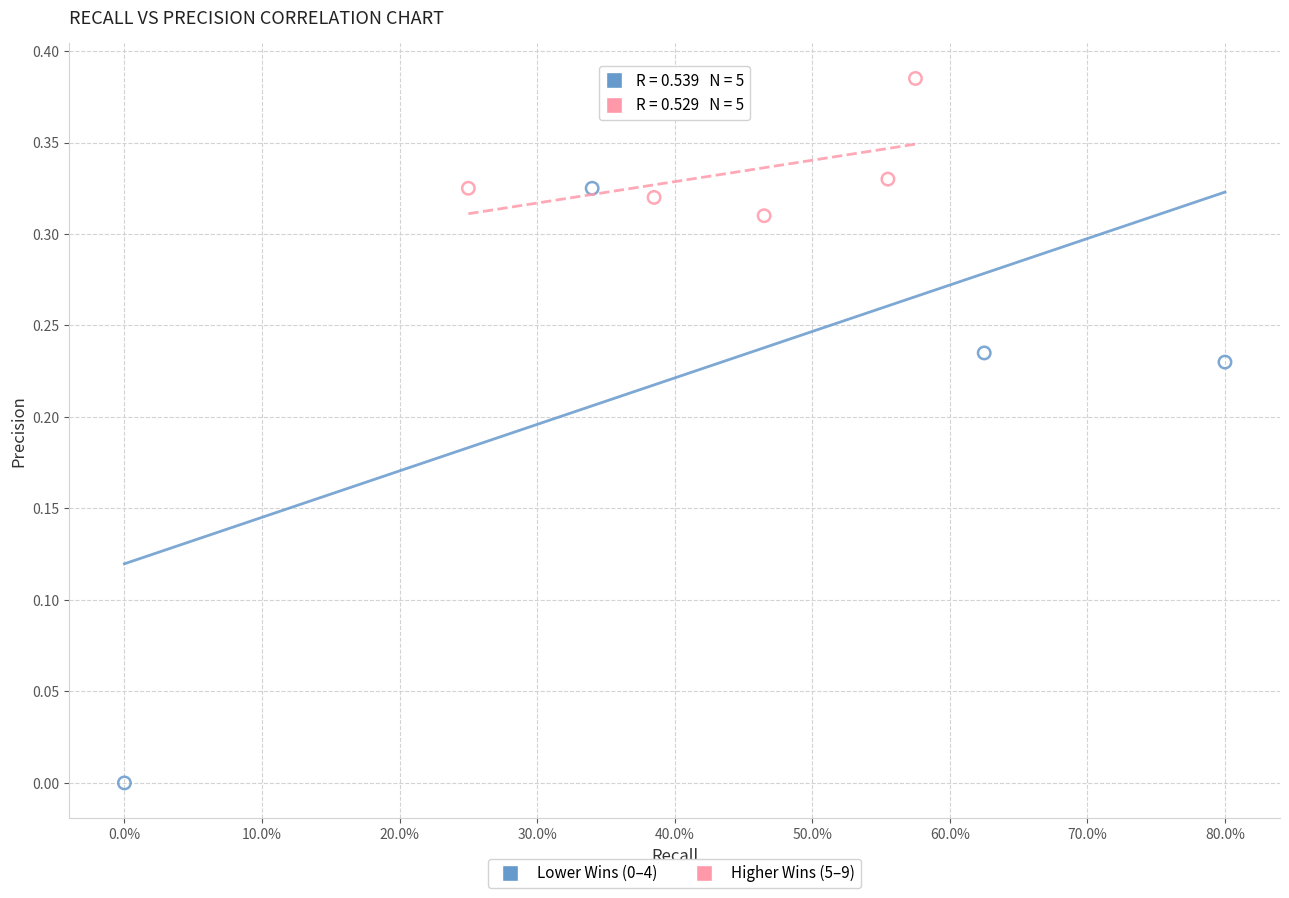

Which series contains the highest Y value?

Higher Wins (5–9)